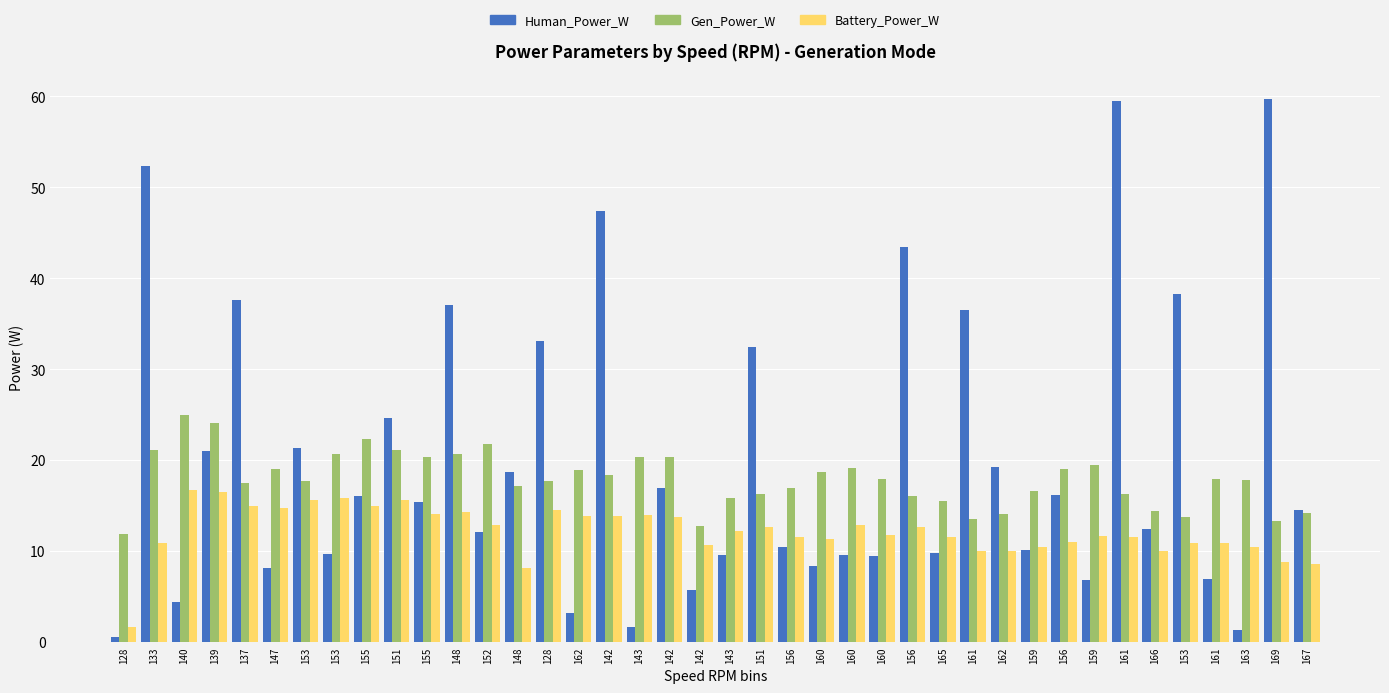

At how many categories does at least one series exceed 15?

36